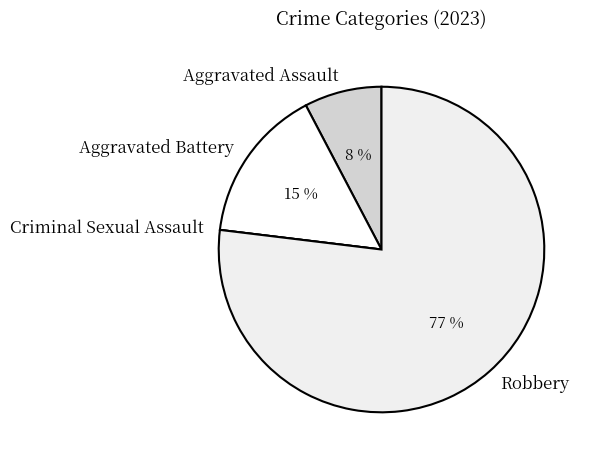

True or false: Aggravated Battery accounts for 24% of the total.

False